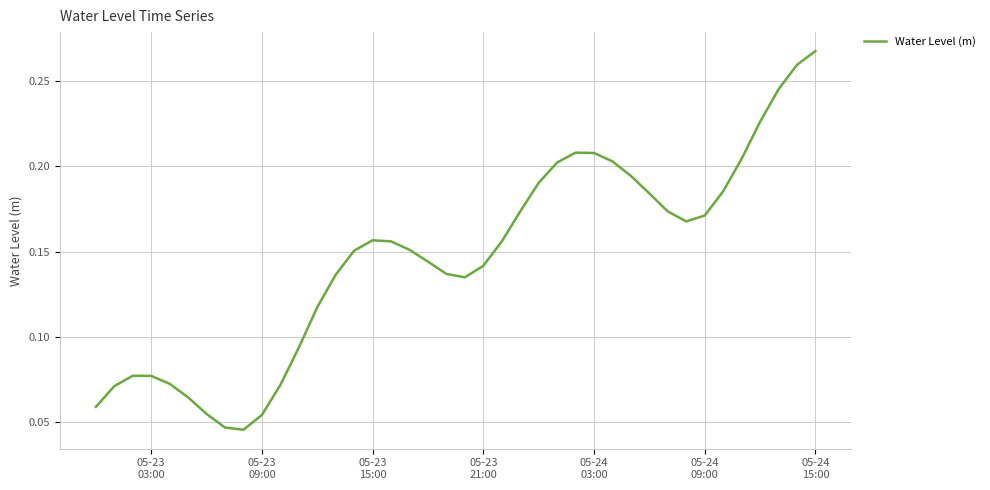

What is the value of the 40th point from the left?

0.3